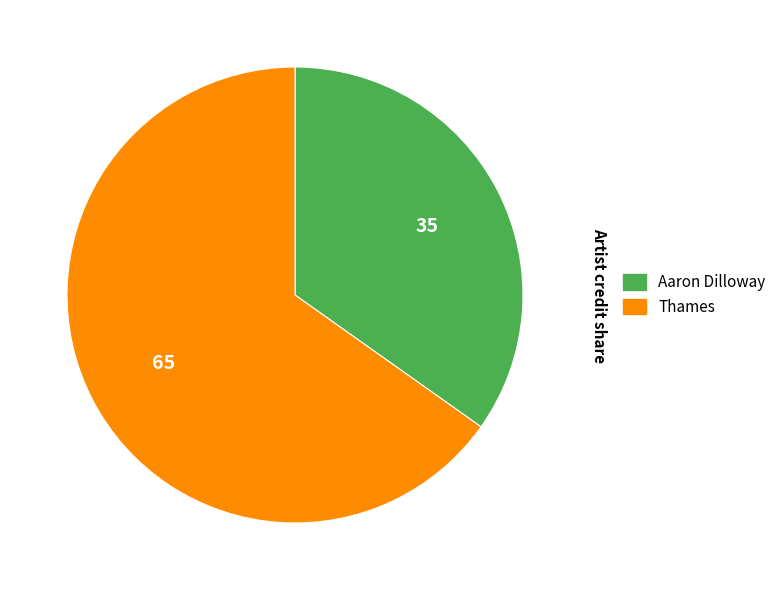

Is there any slice that represents more than half of the pie?

Yes